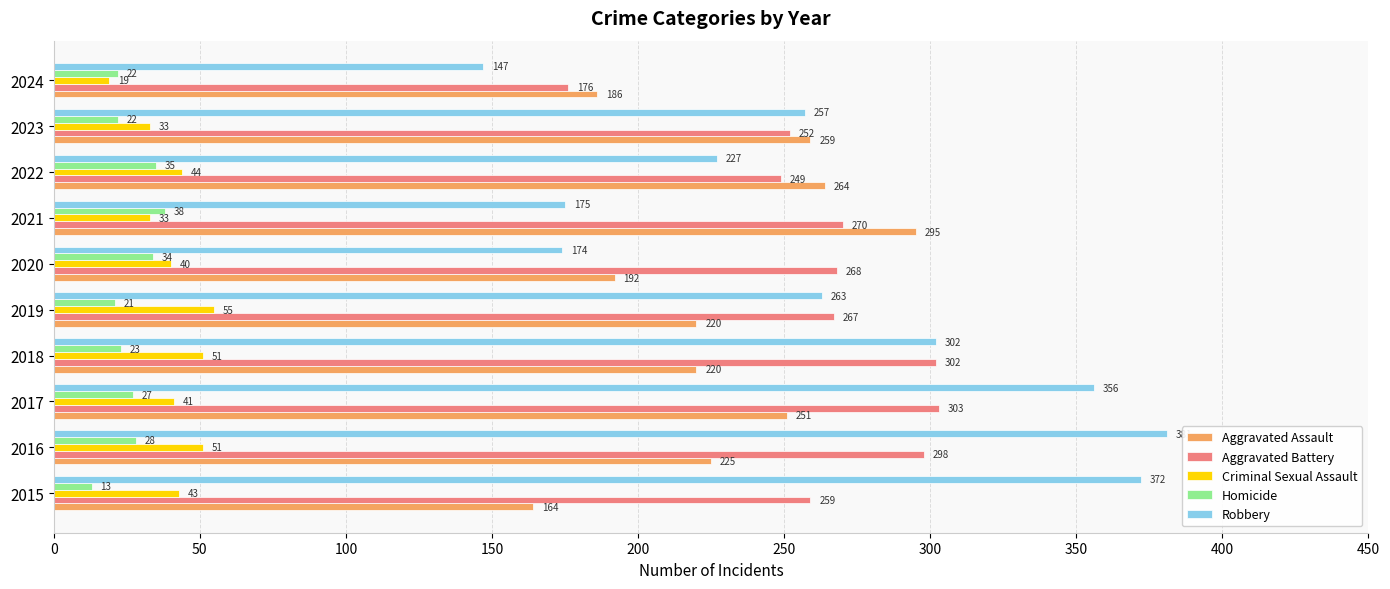

What is the difference between the second highest and second lowest values in the Homicide series?

14